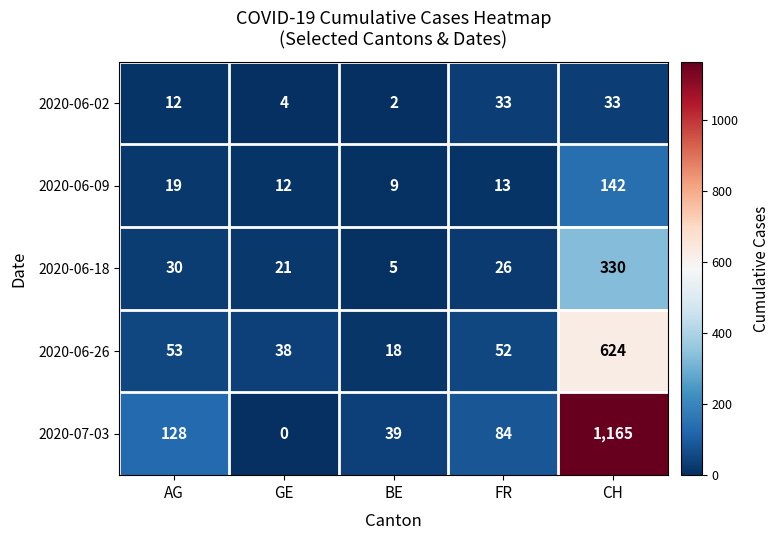

Between AG and BE, which series saw the biggest shift?

2020-07-03